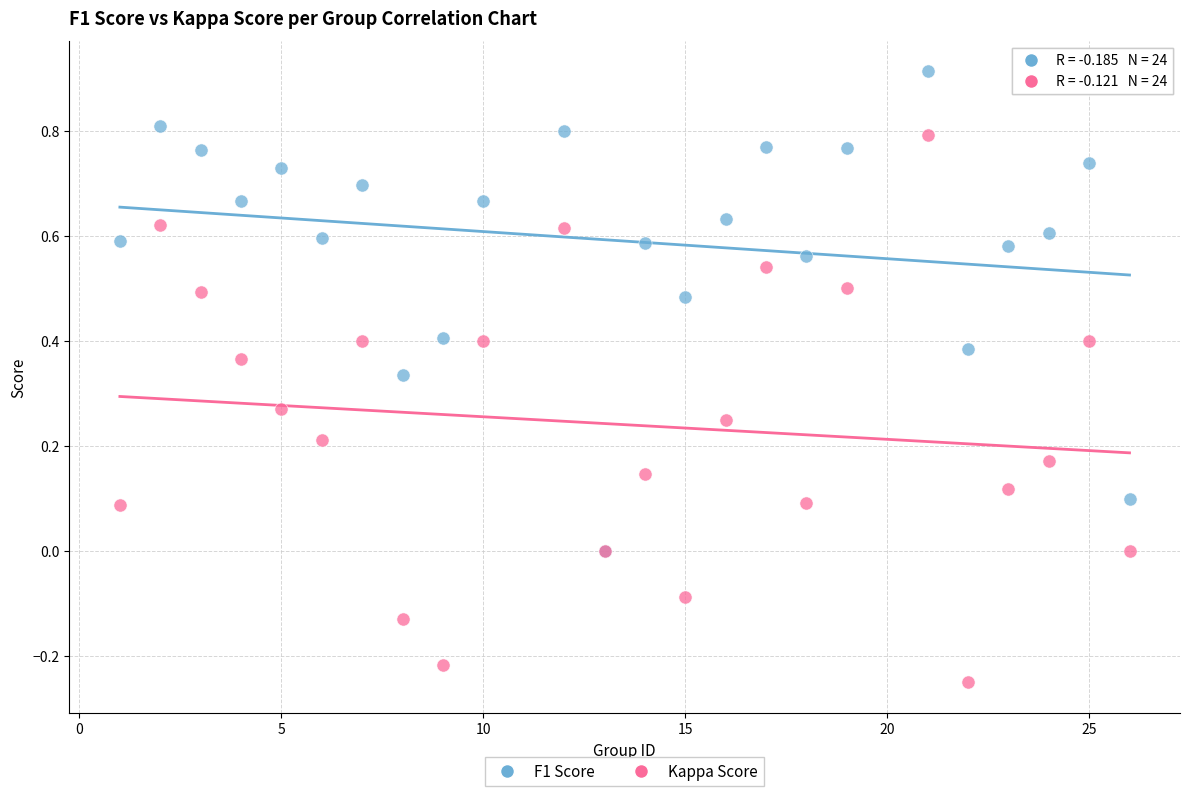

What are all the series names shown in the legend?

F1 Score, Kappa Score